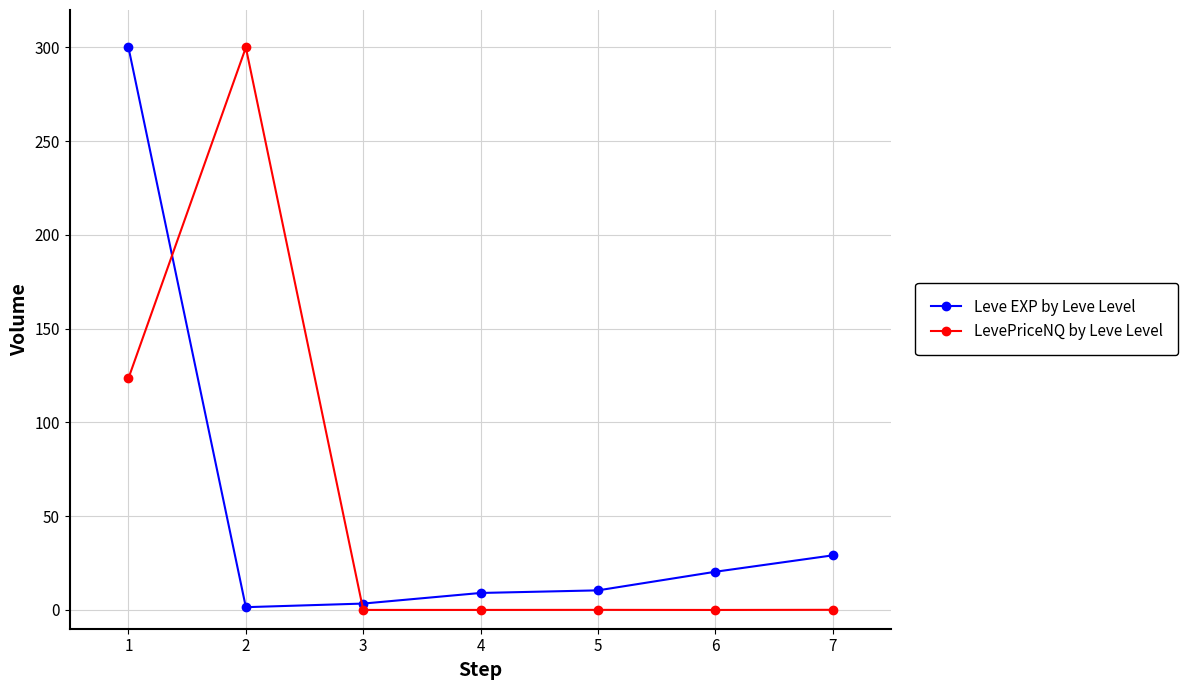

Where is the first local maximum for LevePriceNQ by Leve Level?

2